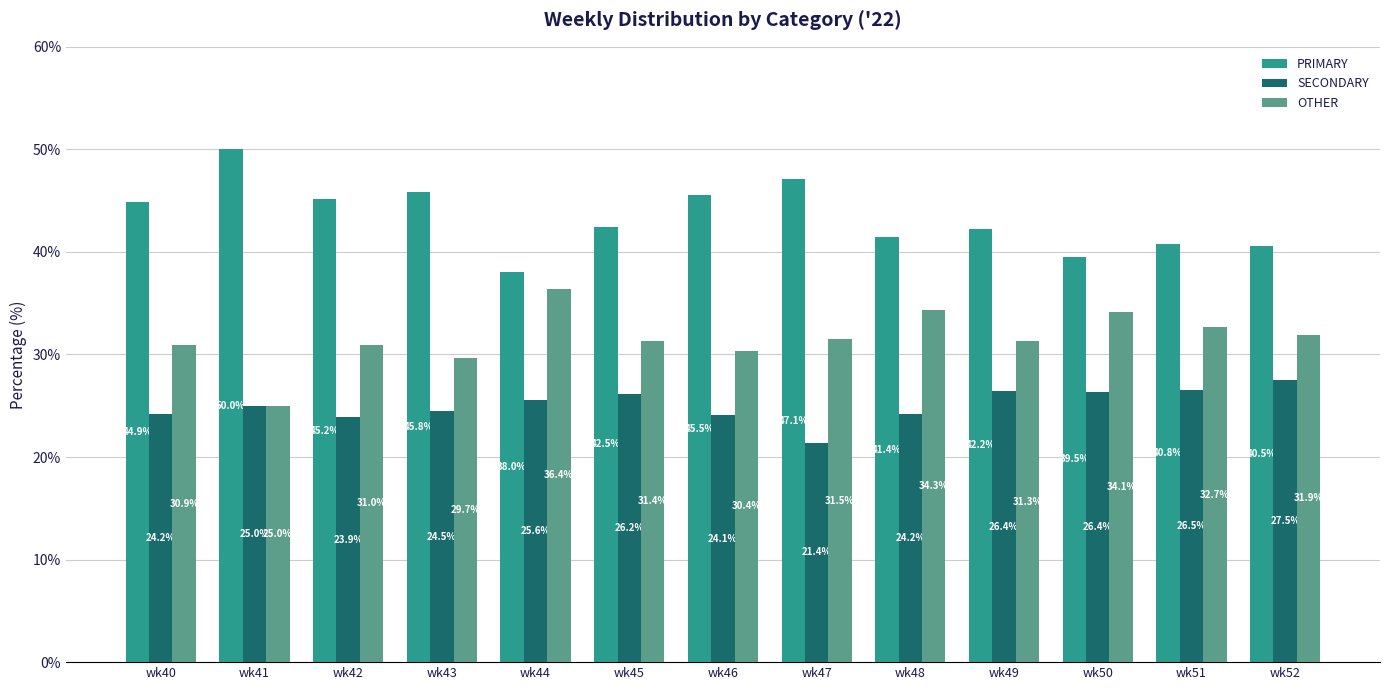

What is the value of the SECONDARY bar at the 7th from the left?

24.1